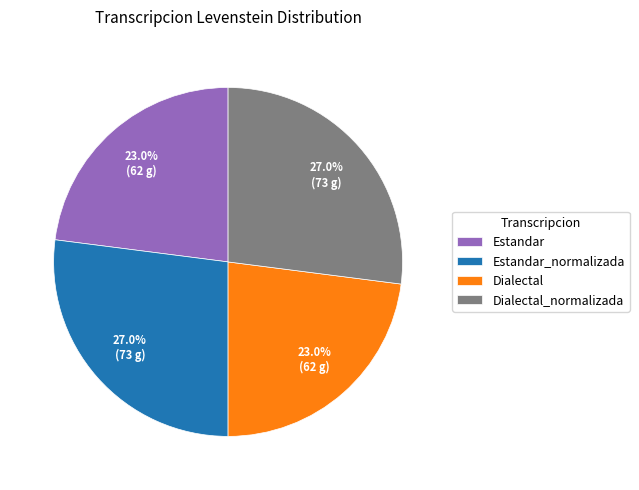

Approximately how many times larger is the value at Estandar compared to Dialectal_normalizada?

0.9